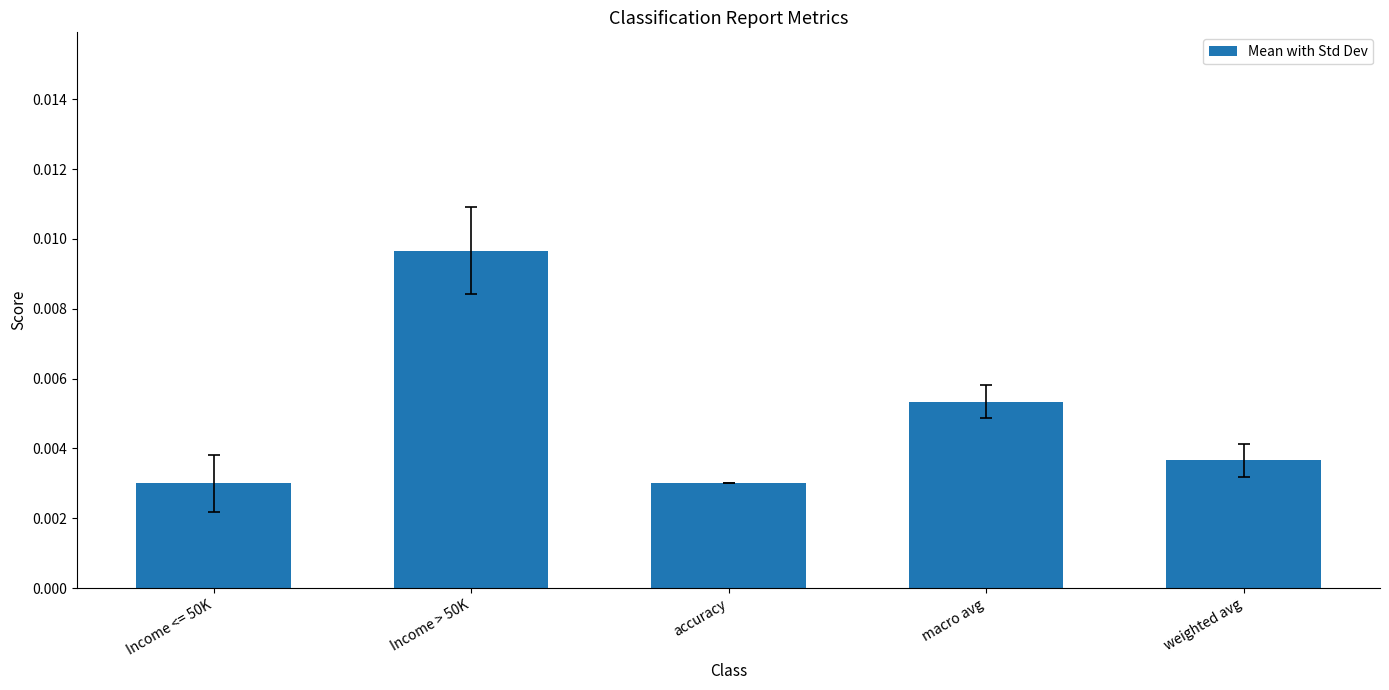

Which has a higher value, macro avg or Income <= 50K?

macro avg